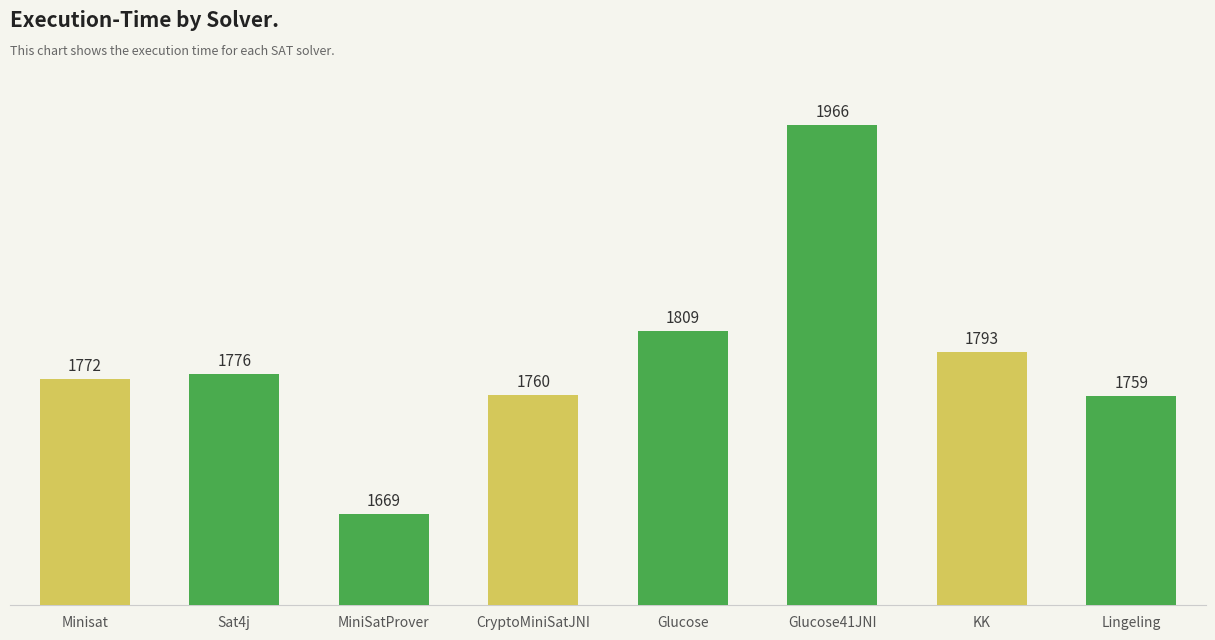

How many values are below 1776?

4